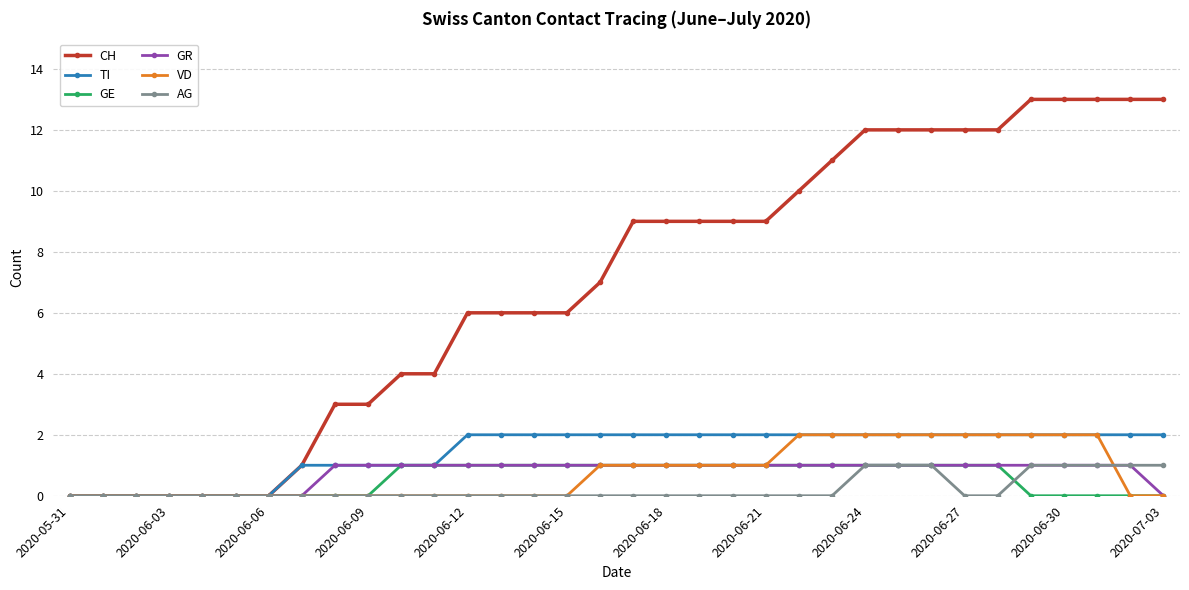

Which series has the widest spread of values?

CH